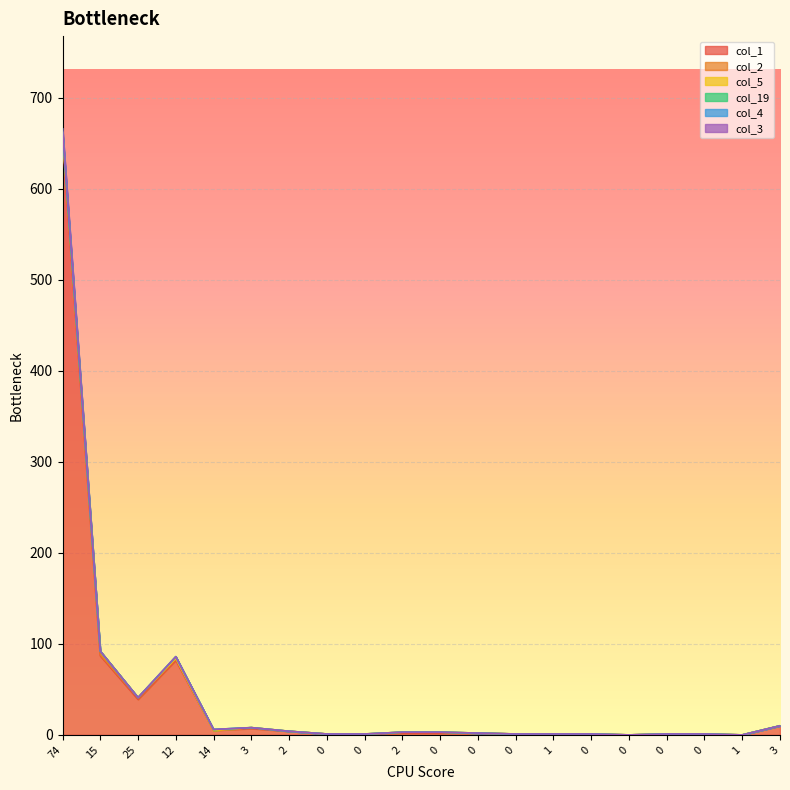

True or false: col_19 and col_1 cross at least once.

False